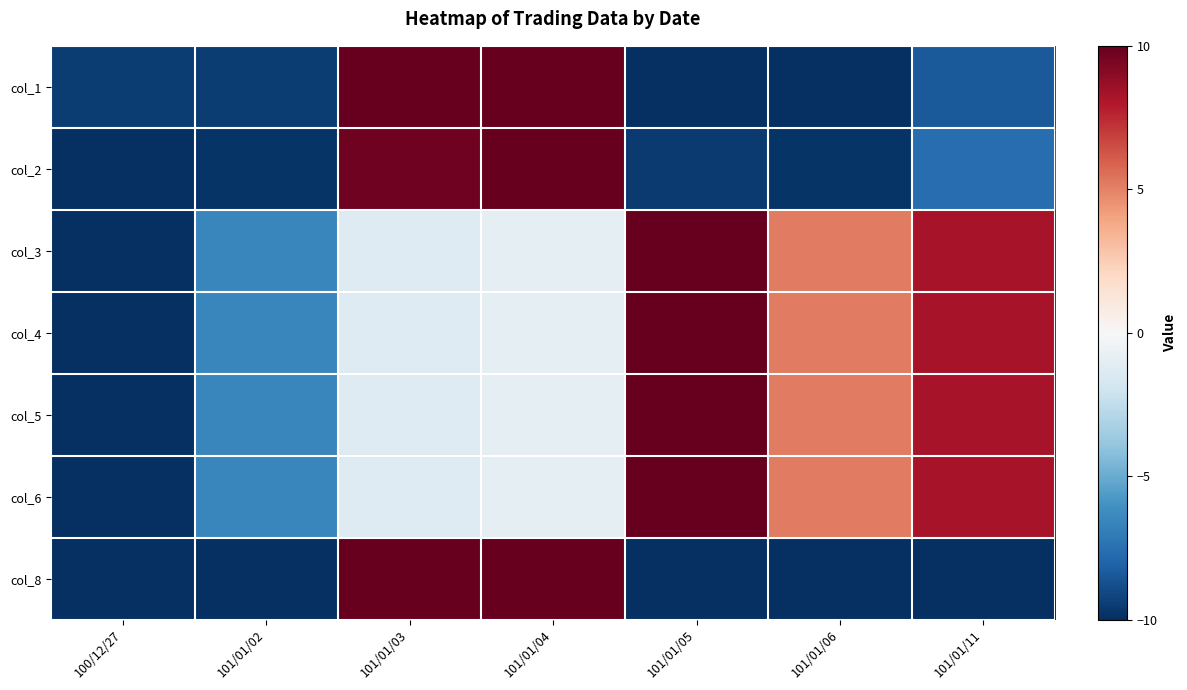

Reading left to right, extract all data points from this chart.

col_1: 100/12/27=-9.5	101/01/02=-9.5	101/01/03=10.0	101/01/04=10.0	101/01/05=-10.0	101/01/06=-10.0	101/01/11=-8.4
col_2: 100/12/27=-10.0	101/01/02=-9.8	101/01/03=9.8	101/01/04=10.0	101/01/05=-9.6	101/01/06=-9.8	101/01/11=-7.6
col_3: 100/12/27=-10.0	101/01/02=-6.5	101/01/03=-1.3	101/01/04=-0.9	101/01/05=10.0	101/01/06=5.2	101/01/11=8.3
col_4: 100/12/27=-10.0	101/01/02=-6.5	101/01/03=-1.3	101/01/04=-0.9	101/01/05=10.0	101/01/06=5.2	101/01/11=8.3
col_5: 100/12/27=-10.0	101/01/02=-6.5	101/01/03=-1.3	101/01/04=-0.9	101/01/05=10.0	101/01/06=5.2	101/01/11=8.3
col_6: 100/12/27=-10.0	101/01/02=-6.5	101/01/03=-1.3	101/01/04=-0.9	101/01/05=10.0	101/01/06=5.2	101/01/11=8.3
col_8: 100/12/27=-10.0	101/01/02=-10.0	101/01/03=10.0	101/01/04=10.0	101/01/05=-10.0	101/01/06=-10.0	101/01/11=-10.0